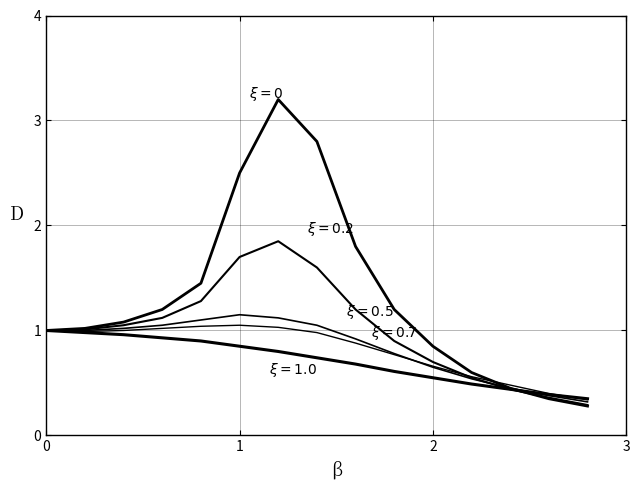

Does the chart have visible grid lines?

Yes